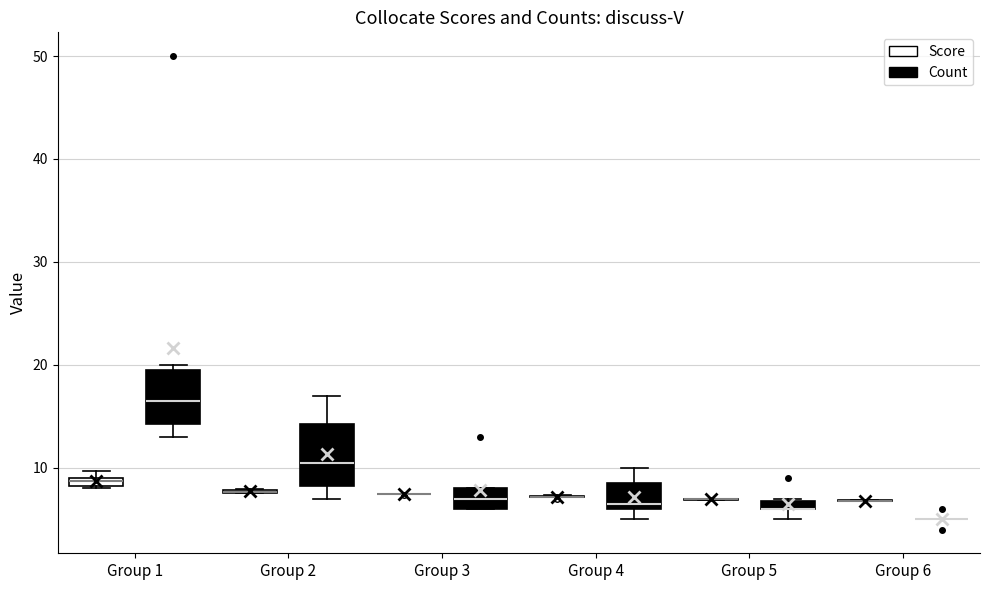

Where does the lower whisker of the box for Group 1 (Count) end on the y-axis? The values are not printed on the chart, so give them approximately, as read against the axis.

13